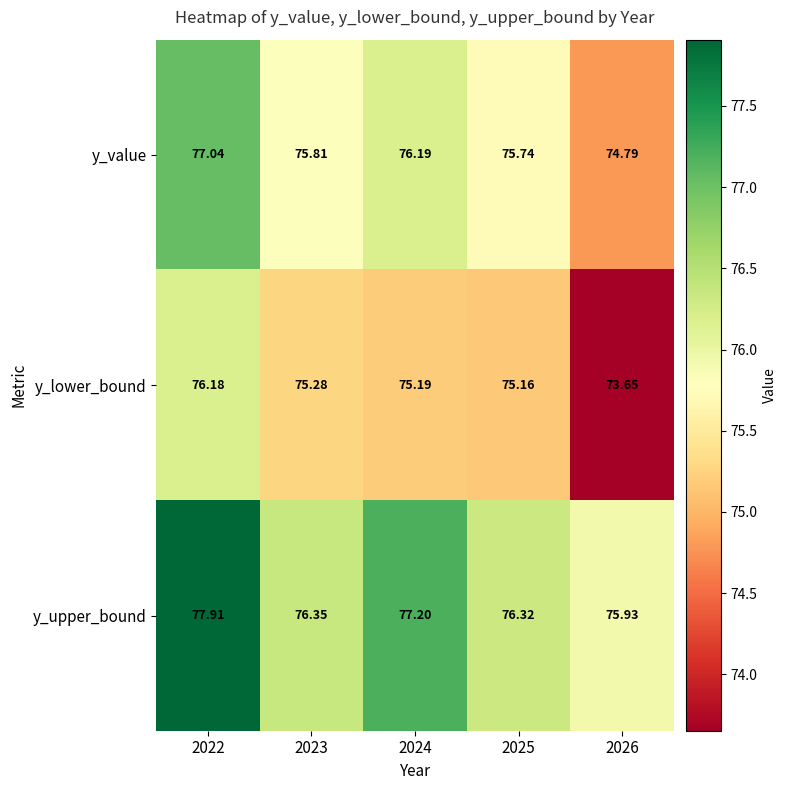

Which series has the largest range (max minus min)?

y_lower_bound